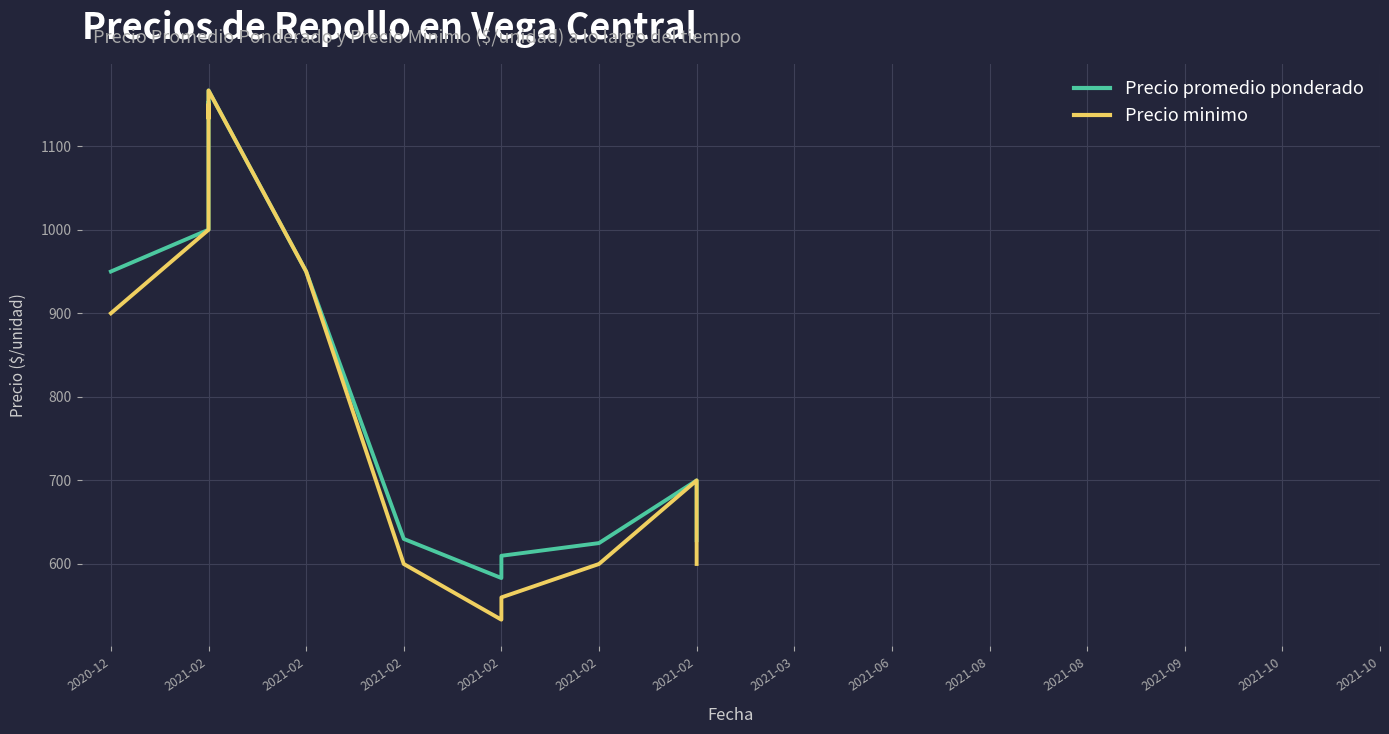

What is the average value of the Precio promedio ponderado series?

887.9